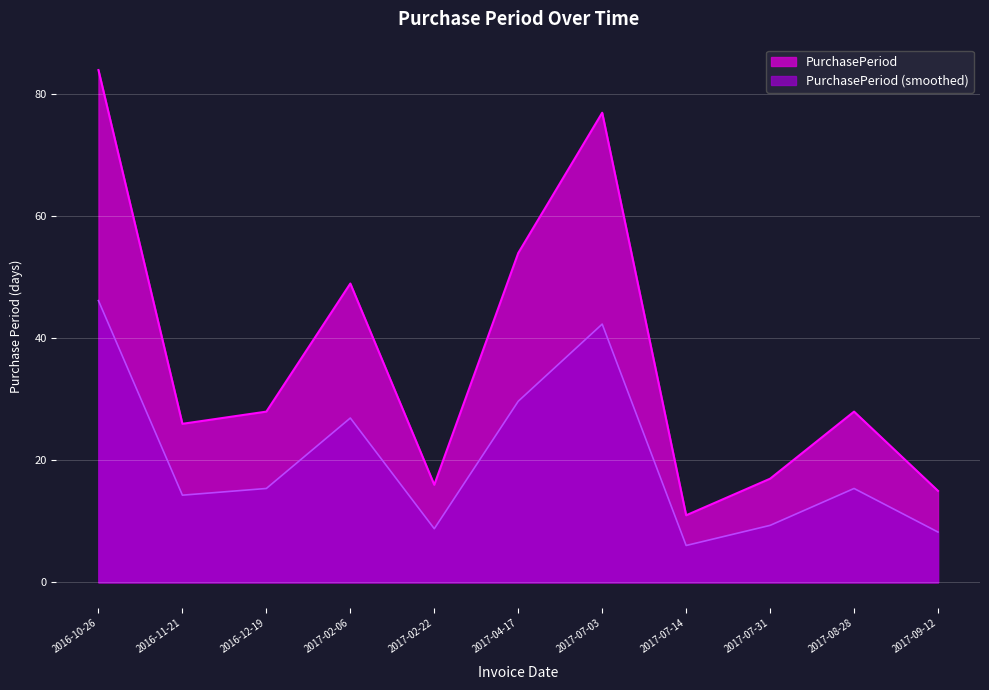

Between 2017-02-22 and 2017-02-06, which is larger?

2017-02-06